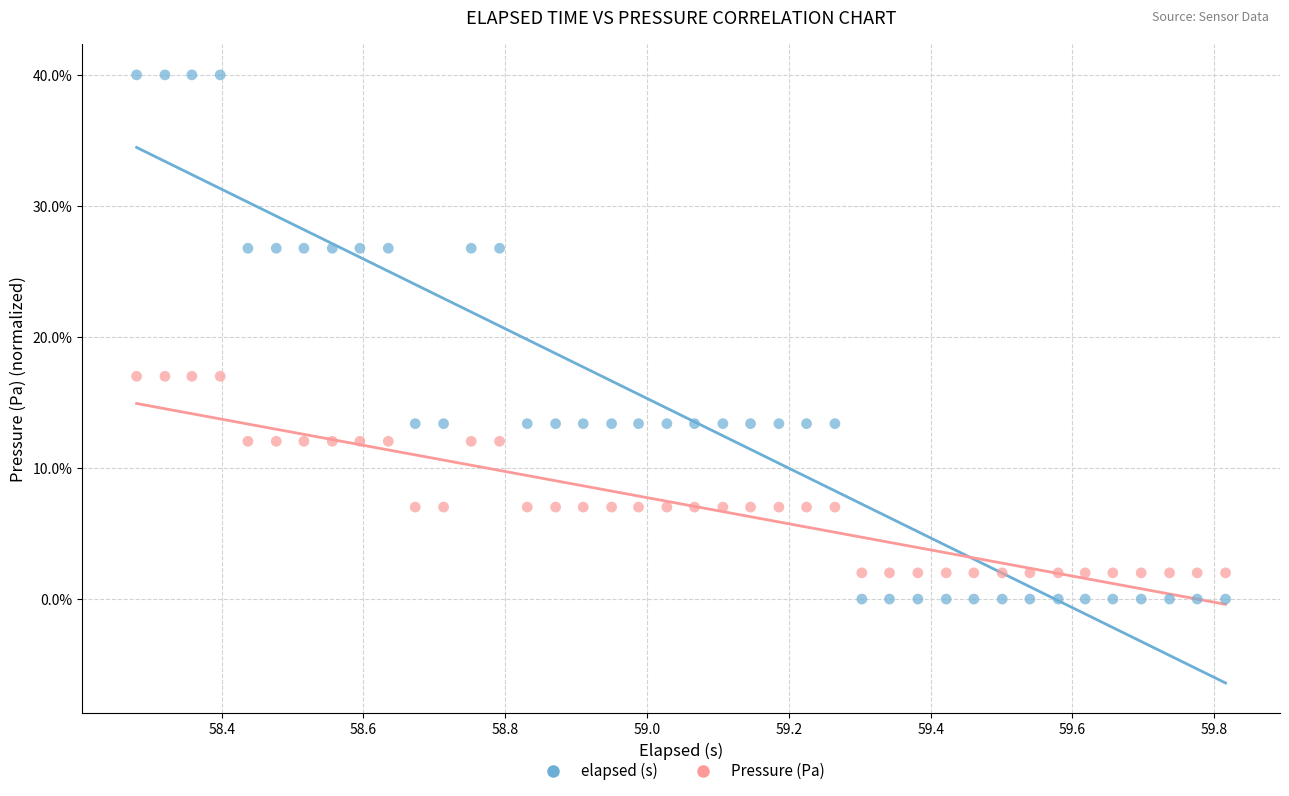

What are all the series names shown in the legend?

elapsed (s), Pressure (Pa)